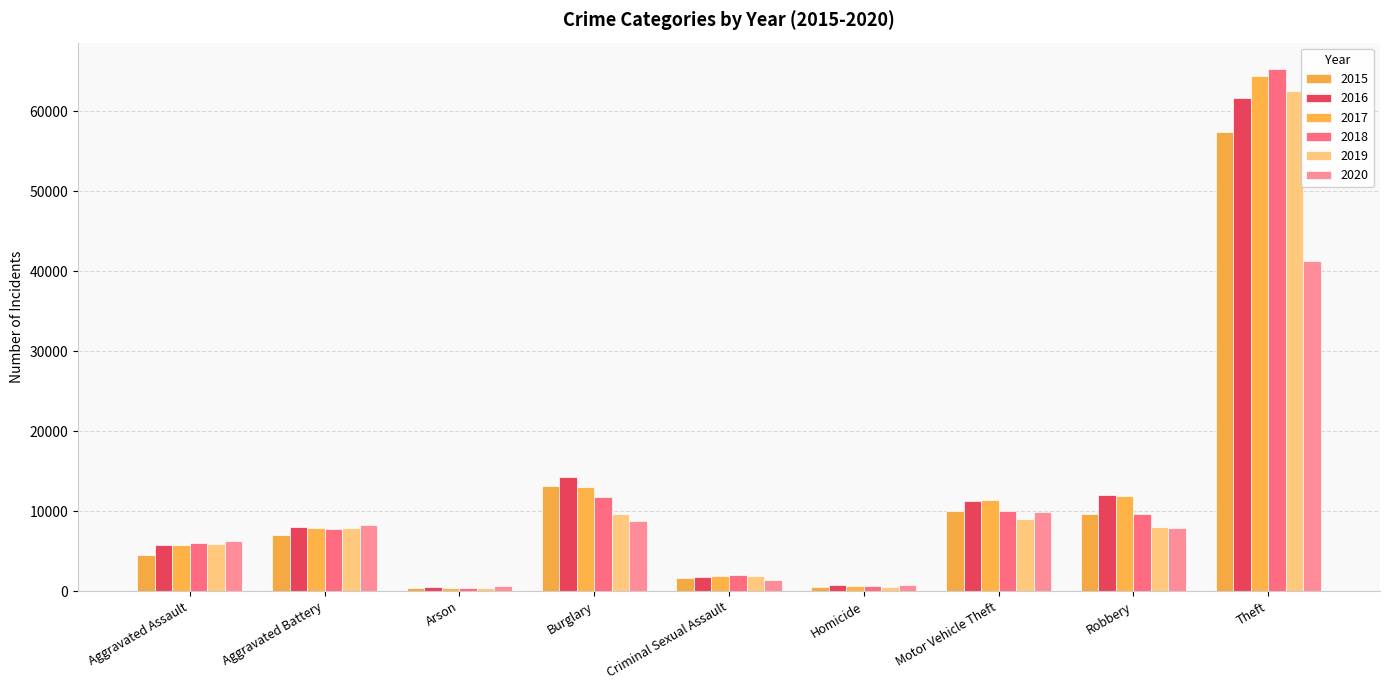

Does the chart contain stacked bars?

No